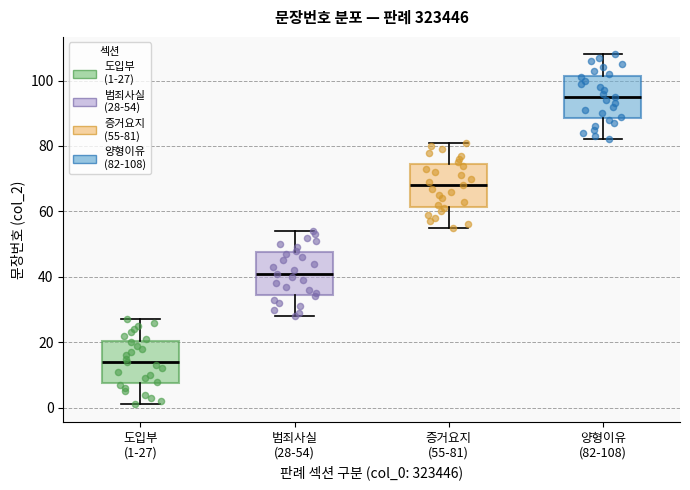

Where does the upper whisker of the box for 범죄사실 (28-54) end on the y-axis? The values are not printed on the chart, so give them approximately, as read against the axis.

54